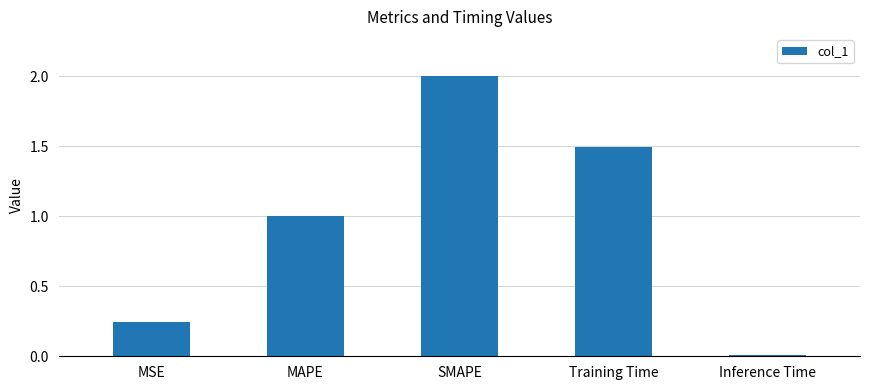

How many data points does each series have?

5